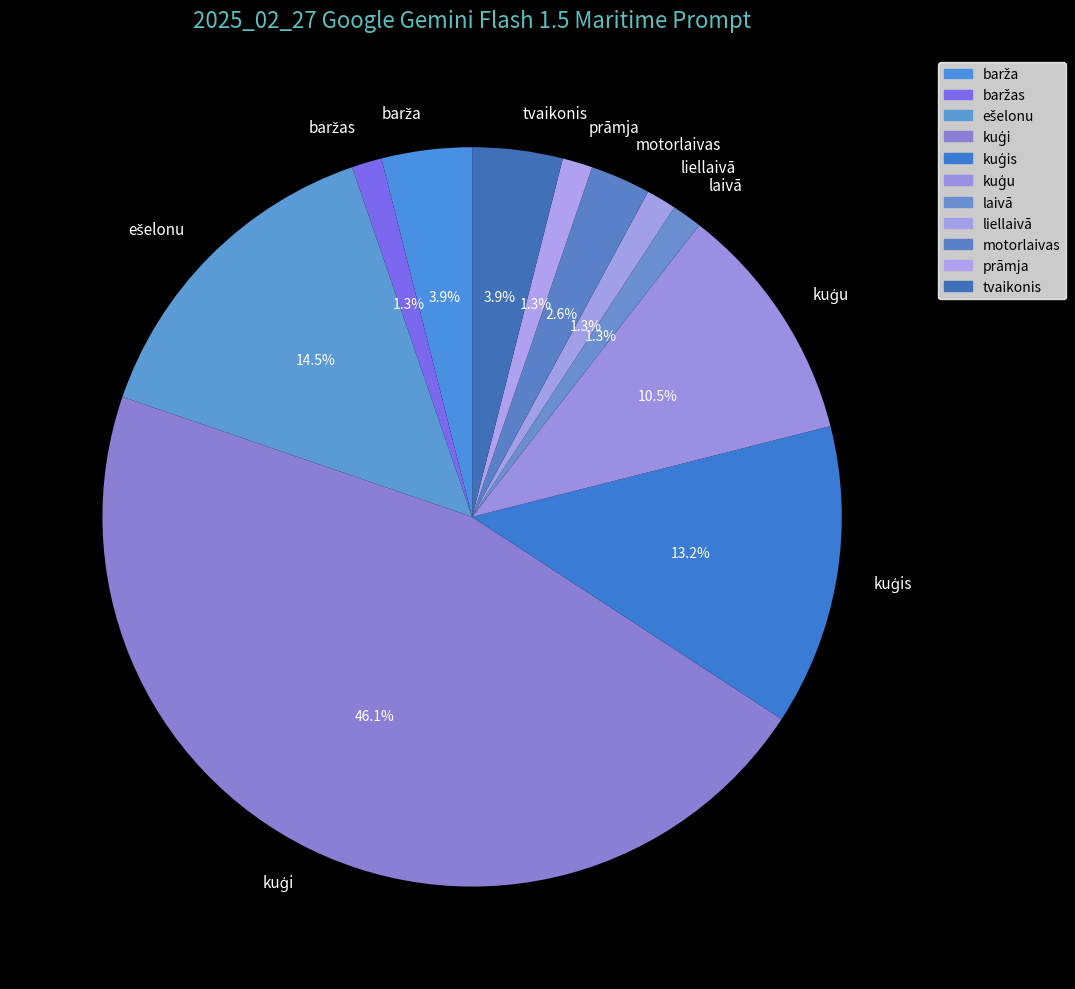

Is there any slice that represents more than half of the pie?

No